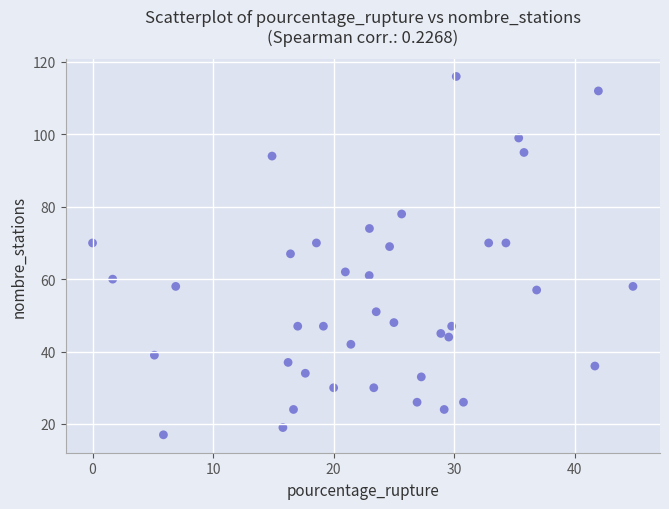

What is the range of Y values (max minus min)?

99